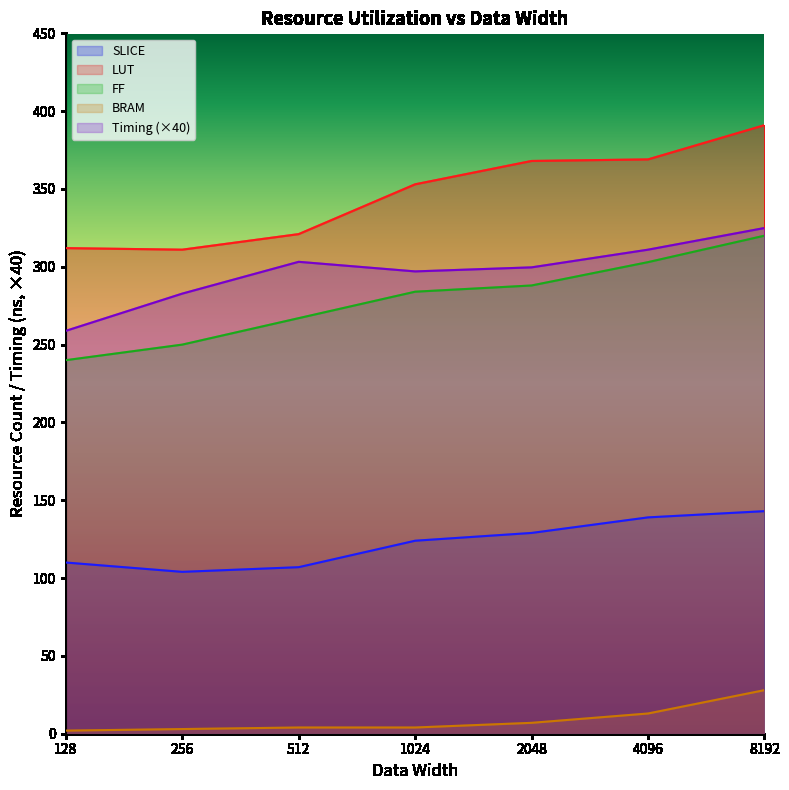

The value of LUT at 2048 is 143.6. True or false?

False